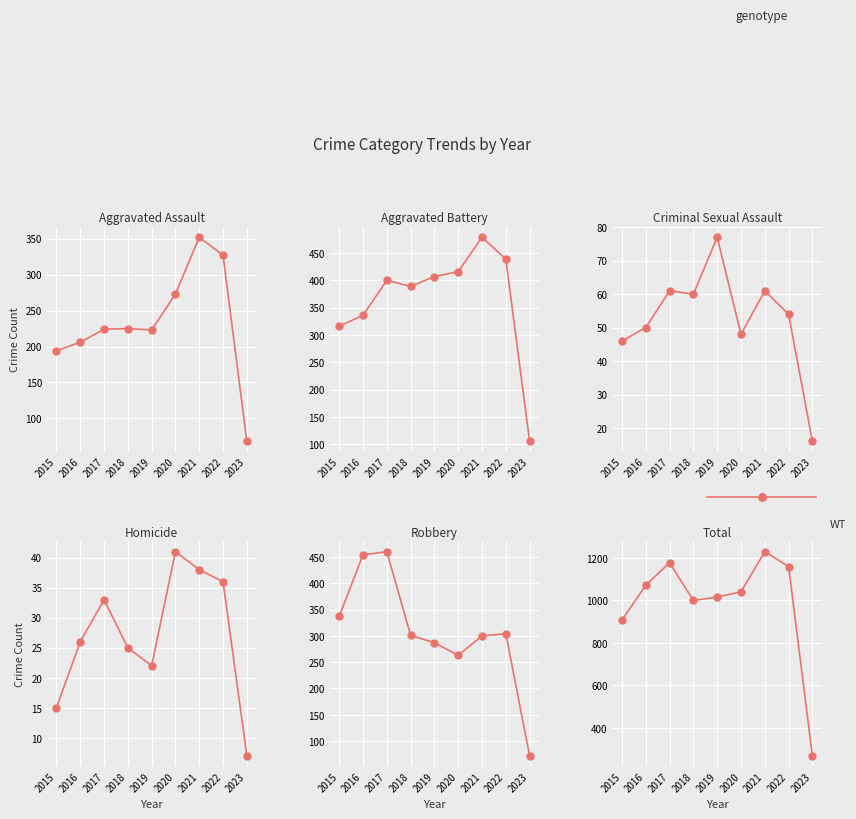

Is the value of Aggravated Battery at 2023 greater than the value of Criminal Sexual Assault at 2020?

Yes